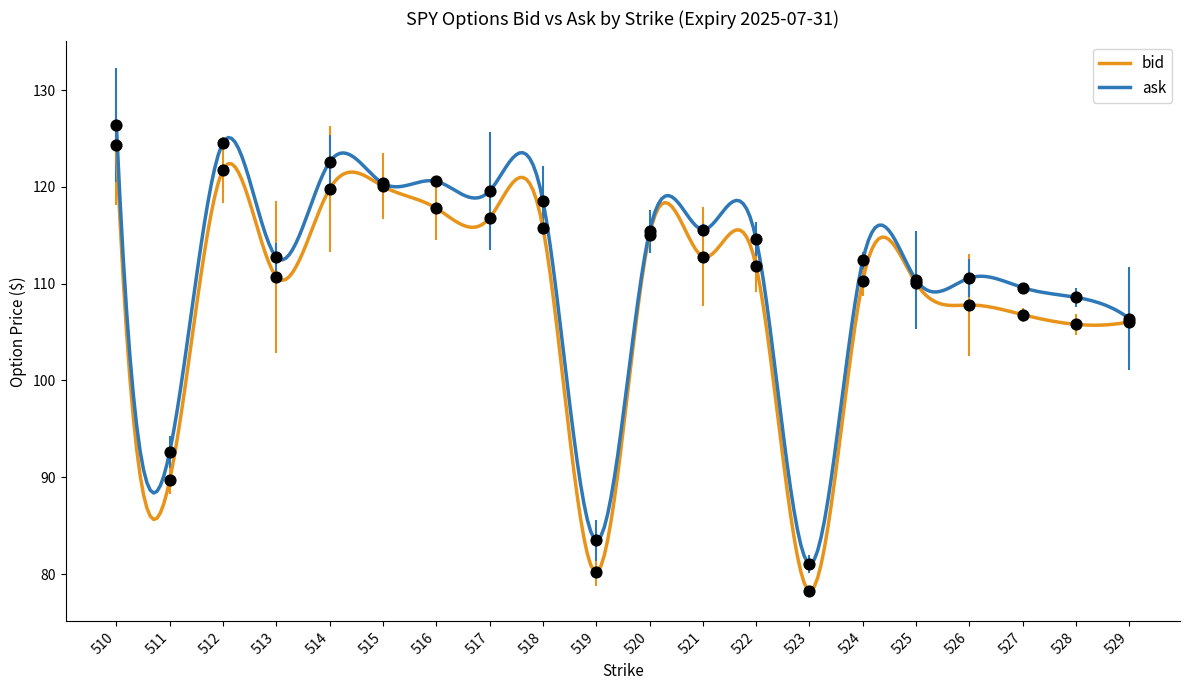

Which series reaches the maximum Y coordinate?

ask